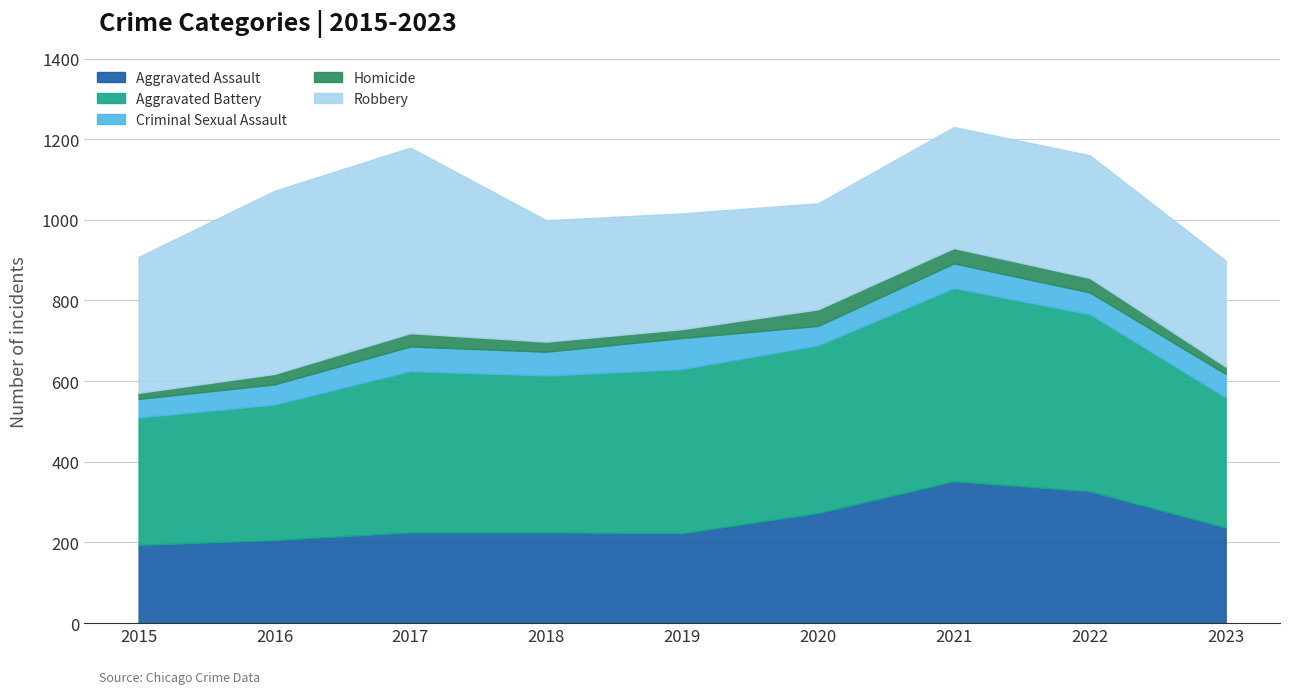

Read the Criminal Sexual Assault value at 2017, to the nearest 10.

60